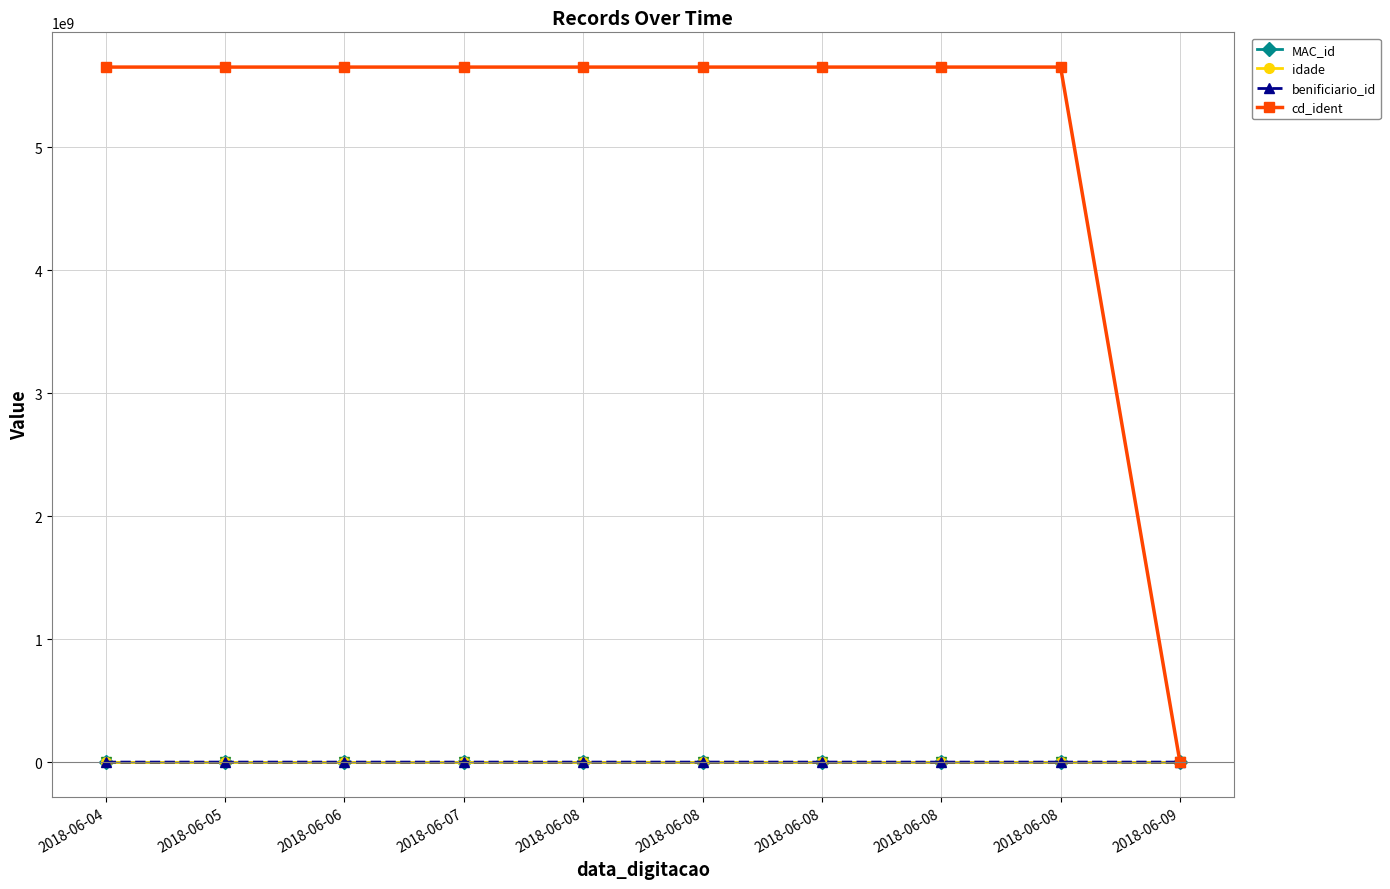

What is the difference between the maximum and minimum values in the cd_ident series?

5652456567